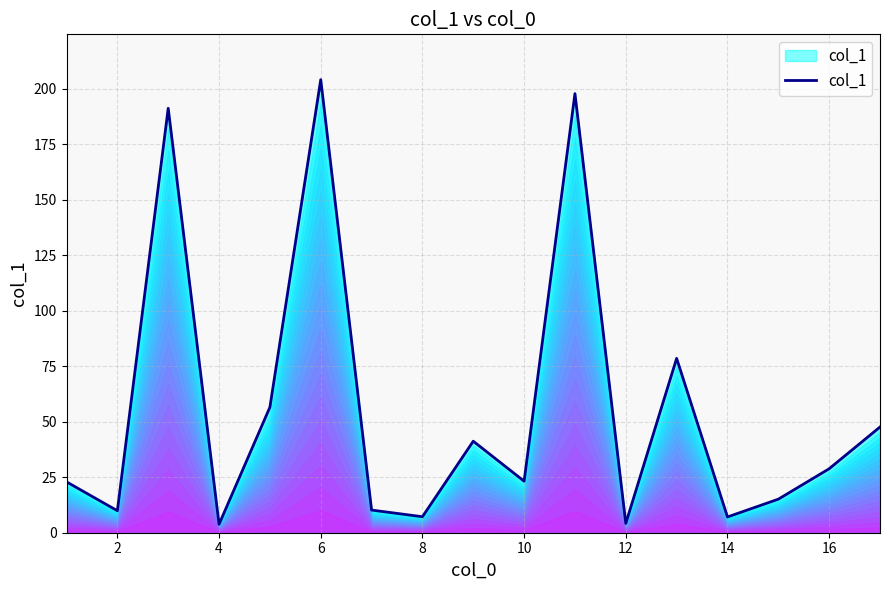

What is the difference between the maximum and minimum values?

200.2